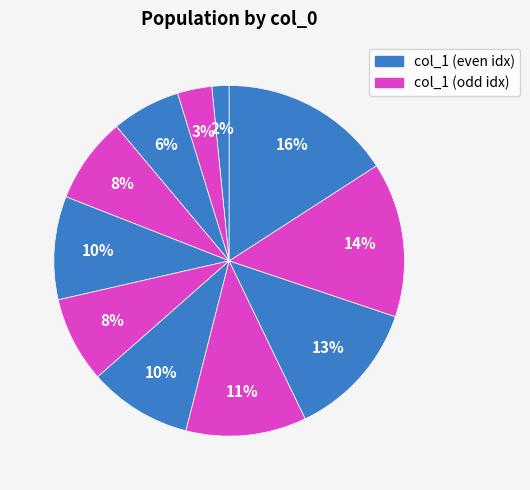

How many segments does this pie chart have?

11